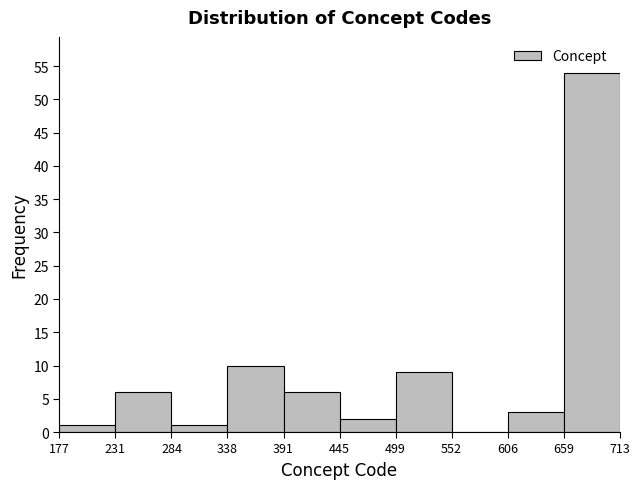

Reading left to right, list every bar in this chart as the range it spans on the x-axis followed by its height. The values are not printed on the chart, so give them approximately, as read against the axis.

177 to 231: 1
231 to 284: 6
284 to 338: 1
338 to 391: 10
391 to 445: 6
445 to 499: 2
499 to 552: 9
552 to 606: 0
606 to 659: 3
659 to 713: 54